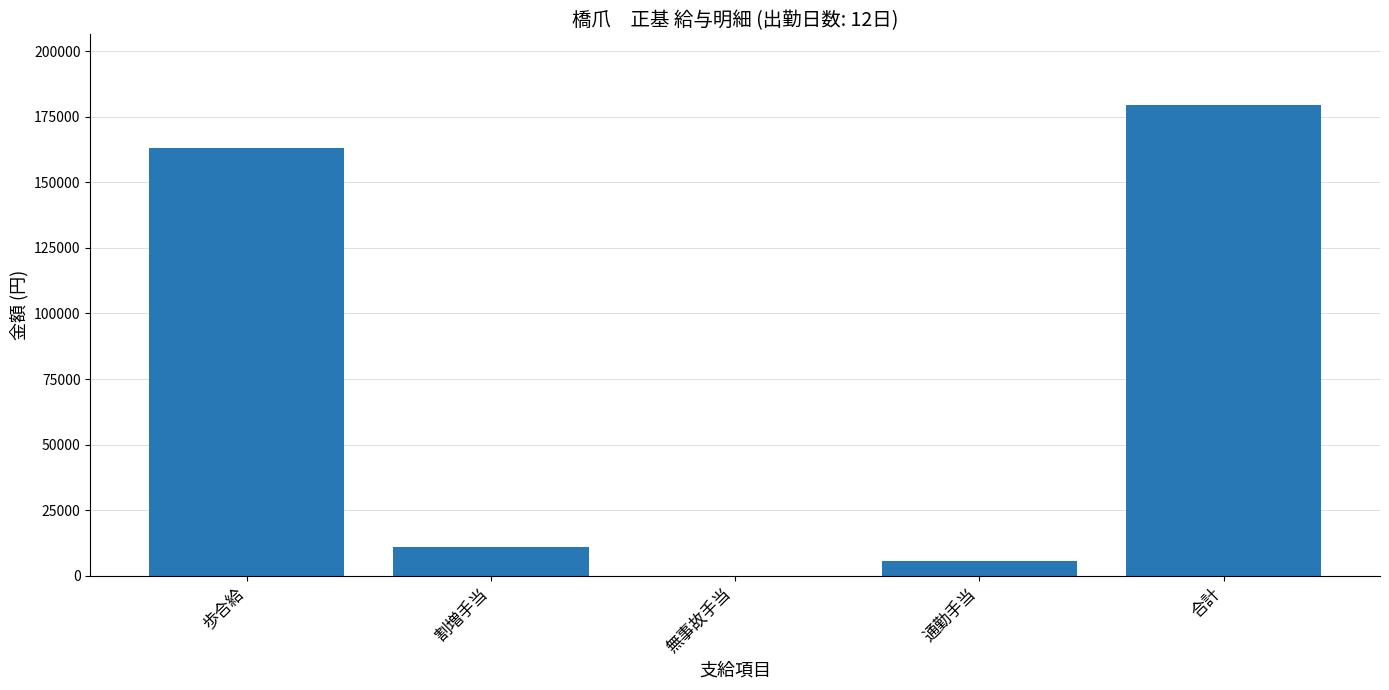

Reading left to right, transcribe all the data shown in this chart.

歩合給=162983	割増手当=10954	無事故手当=0	通勤手当=5520	合計=179457